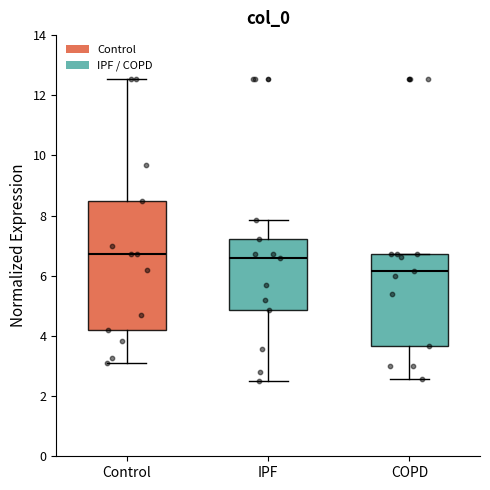

Comparing the boxes themselves (not the whiskers), which one is the tallest?

Control